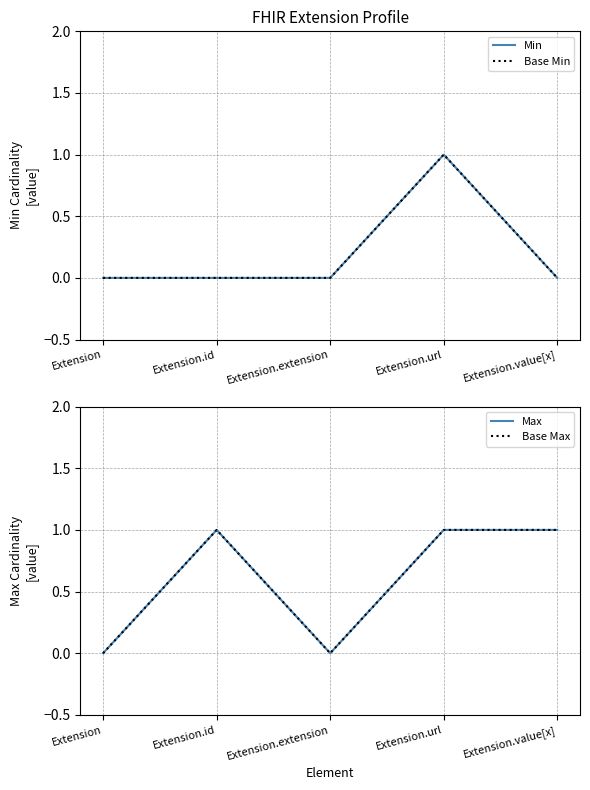

True or false: Base Min and Min cross at least once.

False